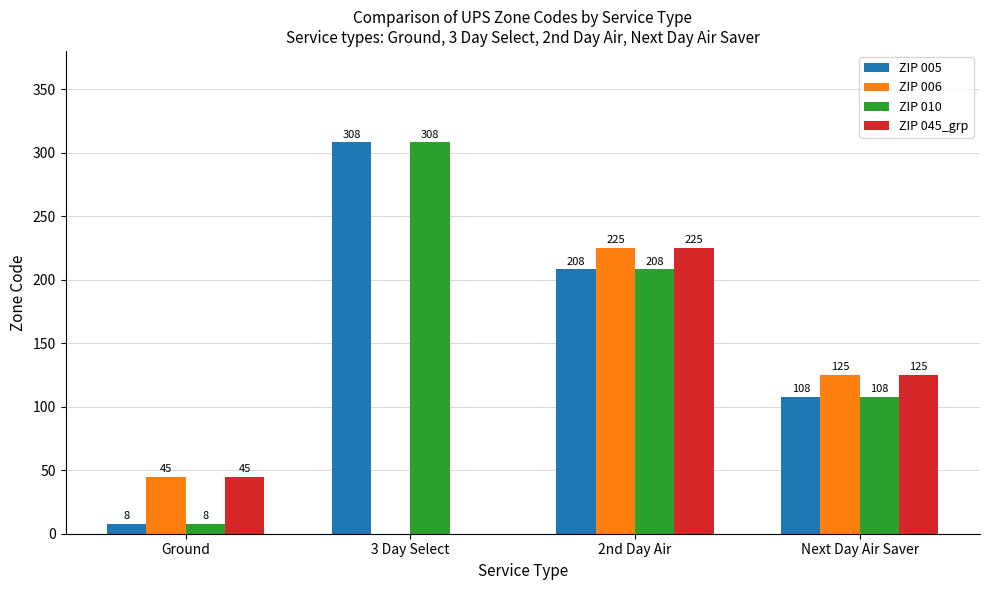

Count the ZIP 005 values in the range 108 to 308.

3